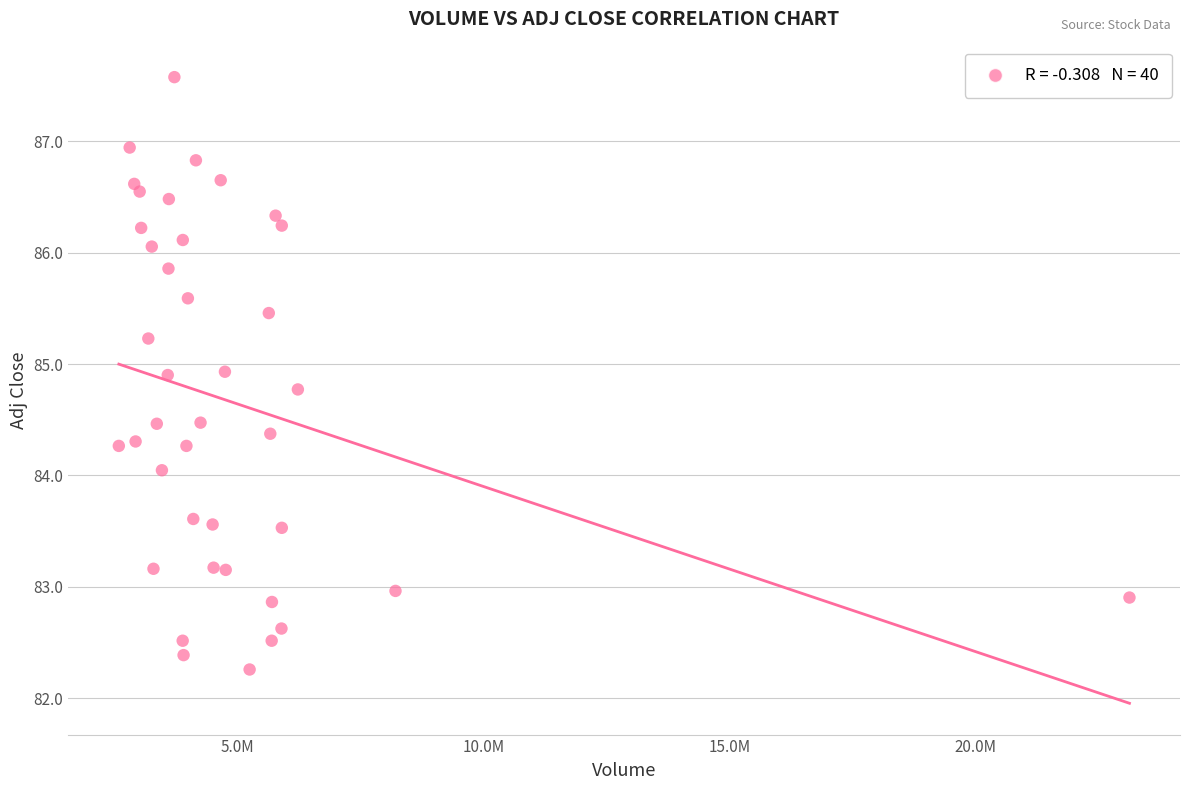

What is the range of Y values (max minus min)?

5.3